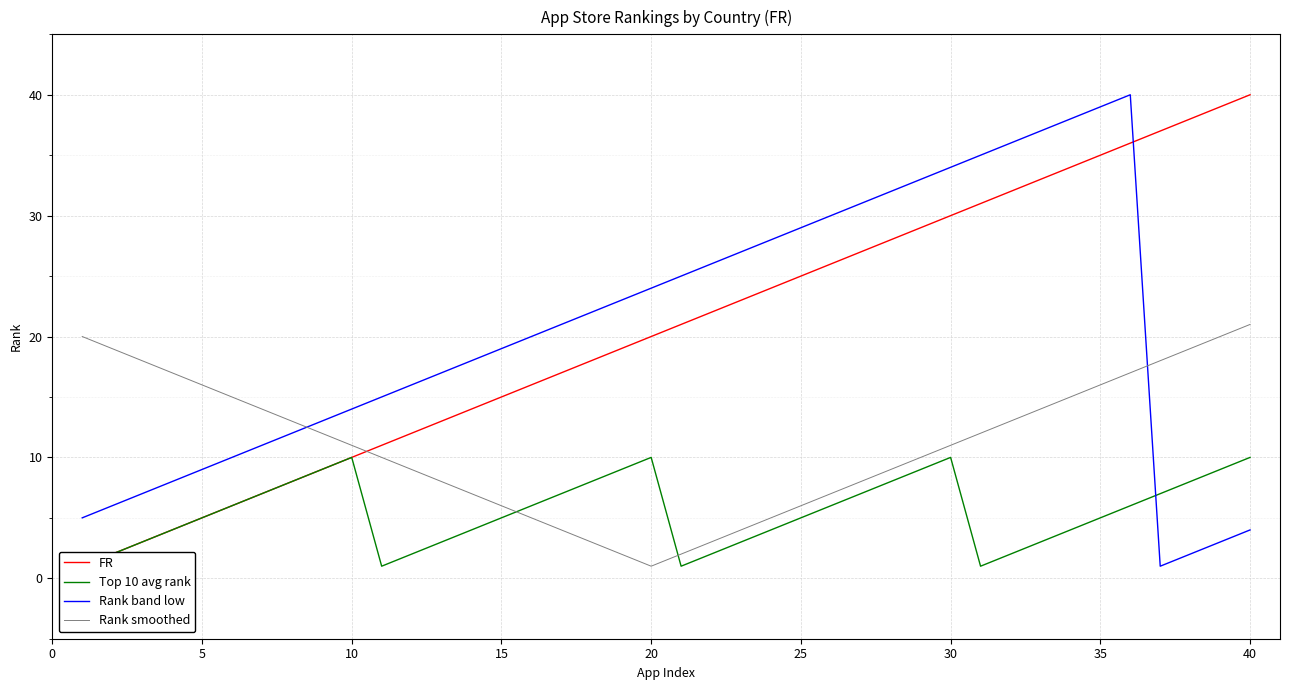

Which series ends up on top after the final intersection of Rank band low and Rank smoothed?

Rank smoothed